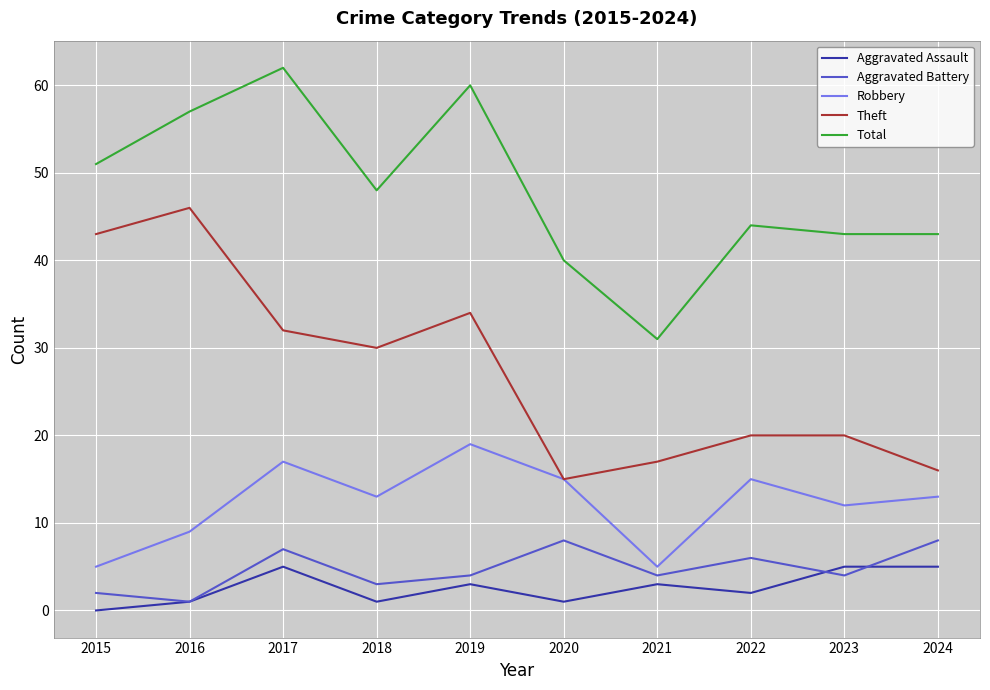

Does the chart have visible grid lines?

Yes